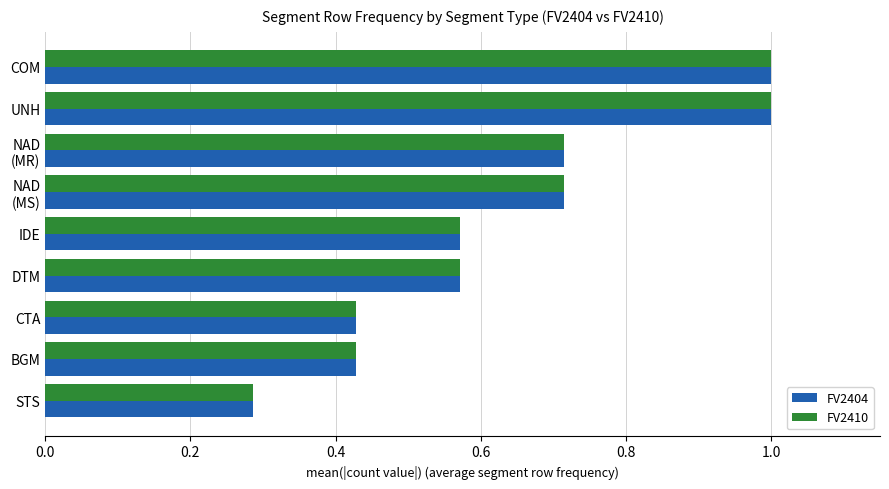

The value of FV2410 at IDE is 1.0. True or false?

False